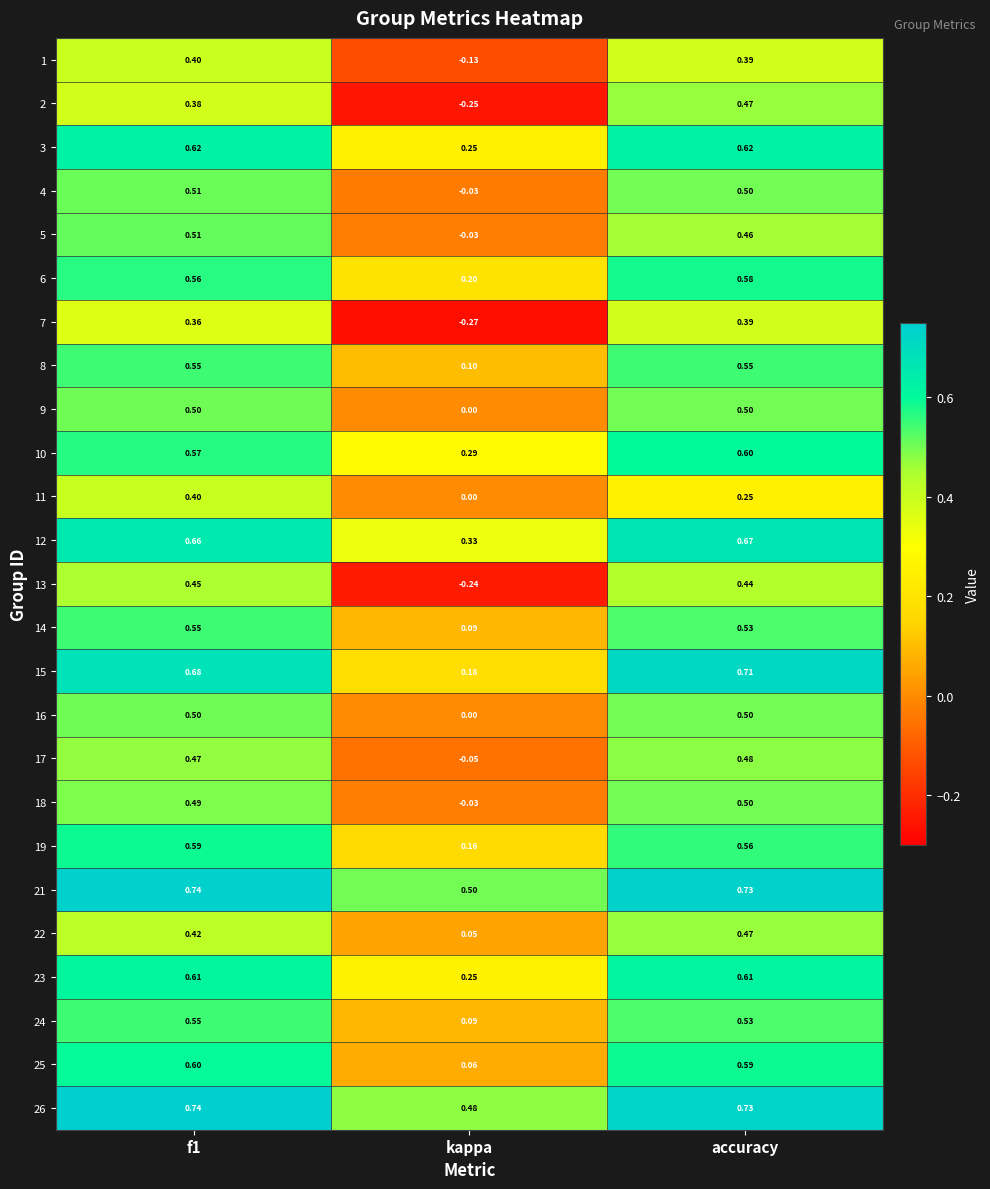

At which label is 16 closest to 0?

kappa